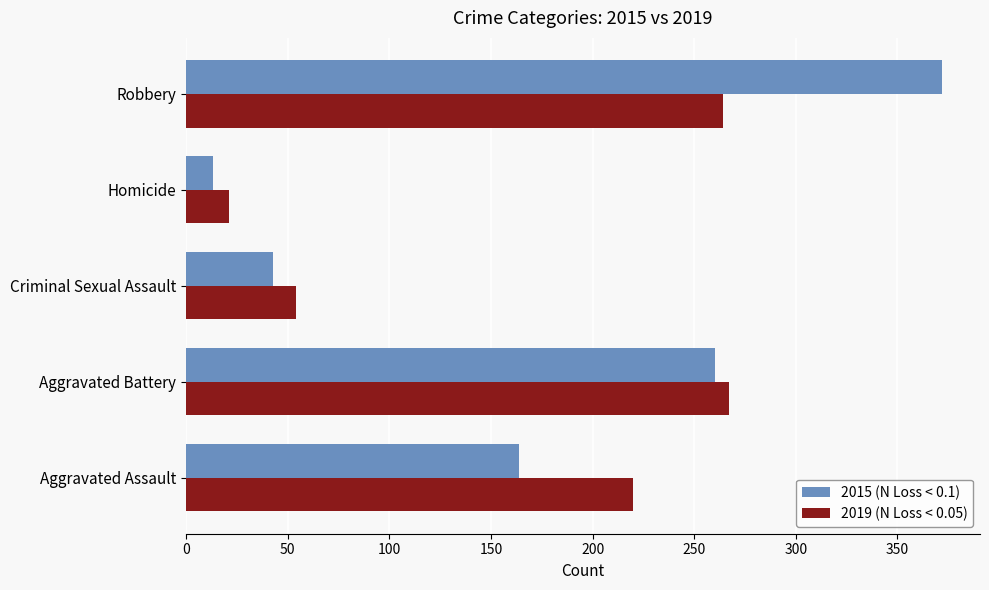

The value of 2019 (N Loss < 0.05) at Aggravated Assault is 327. True or false?

False